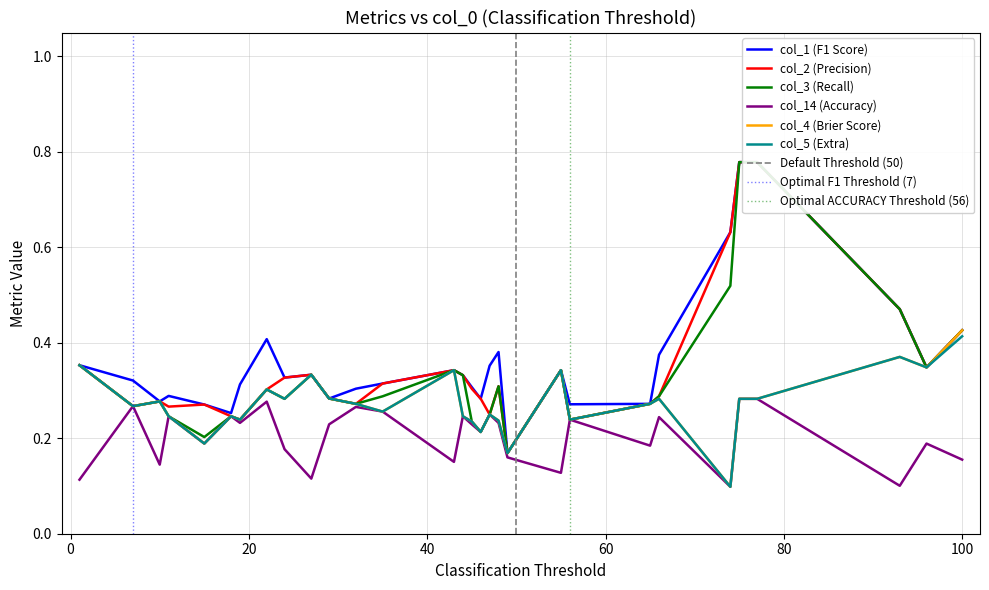

Is it true that col_5 equals 0.3 at 45?

False